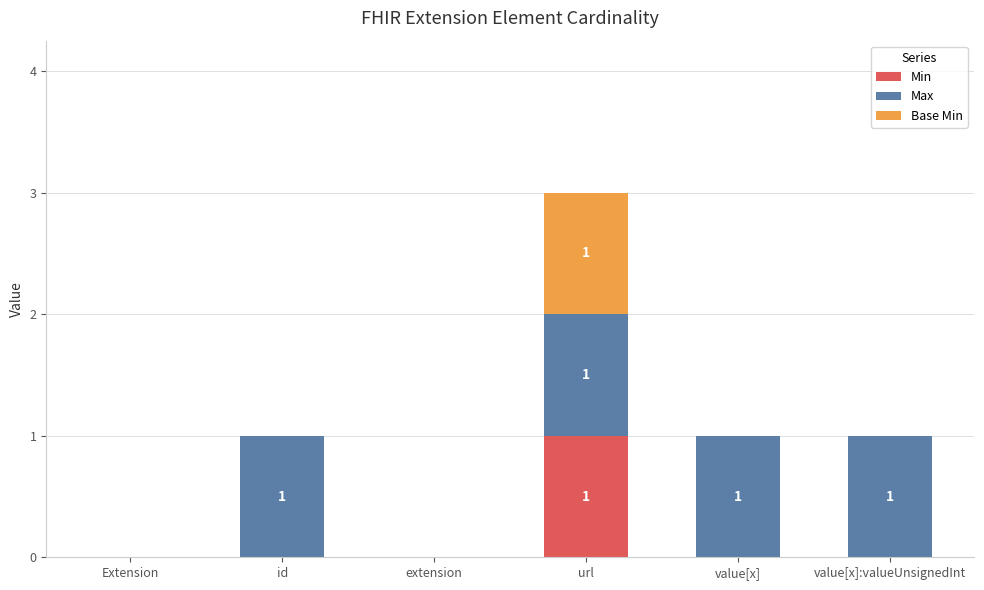

Reading left to right, list the values for the Min series.

Extension=0	id=0	extension=0	url=1	value[x]=0	value[x]:valueUnsignedInt=0